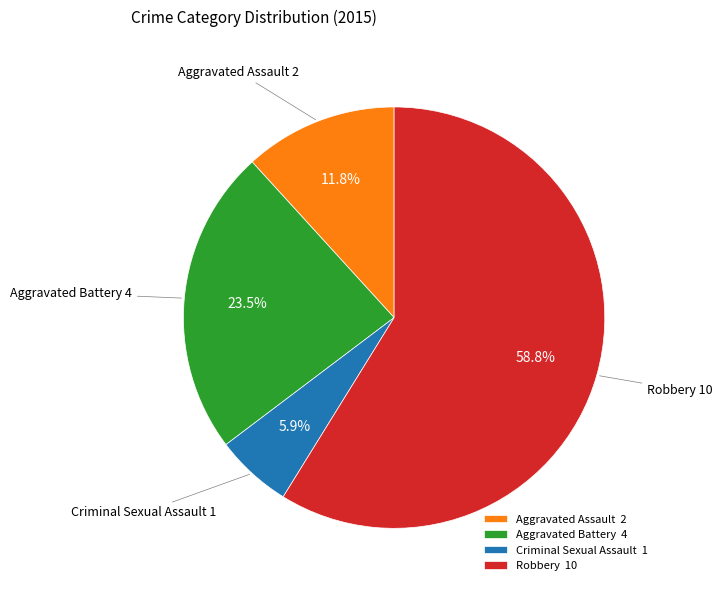

Which category has the biggest portion of the pie?

Robbery